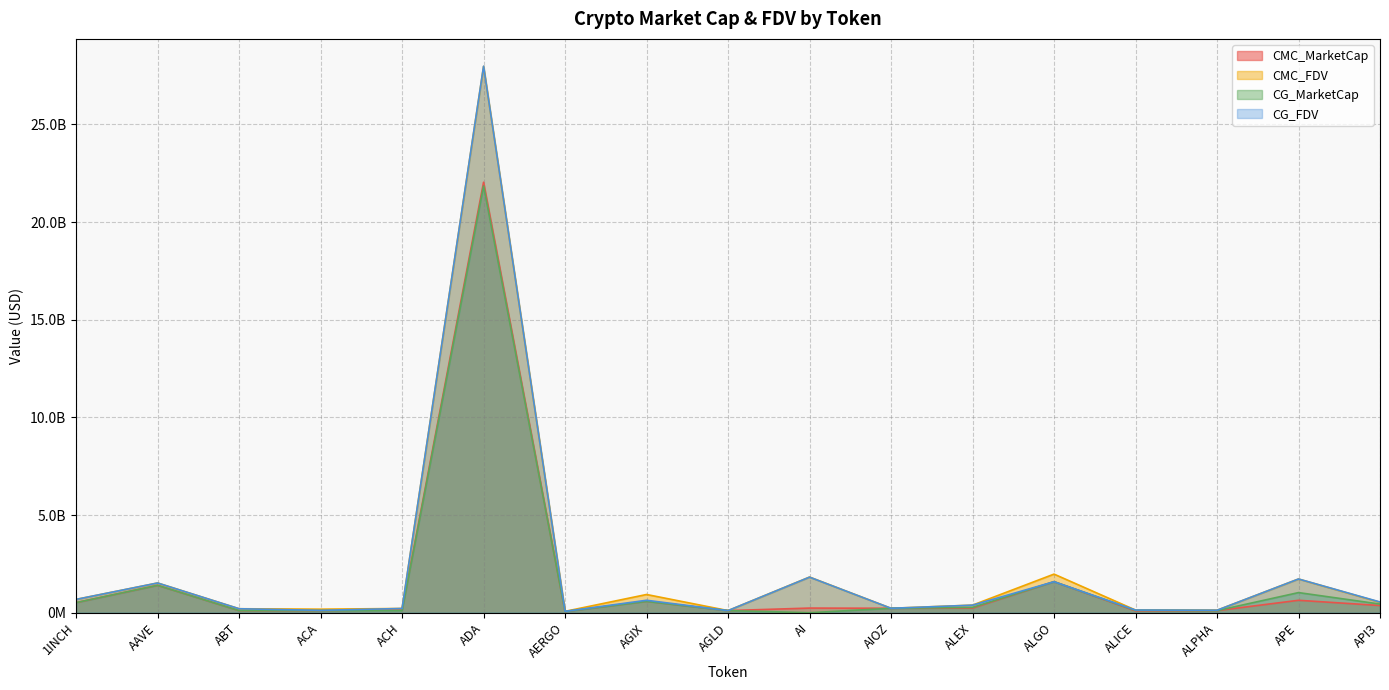

Which series ends up on top after the final intersection of CMC_MarketCap and CG_FDV?

CG_FDV